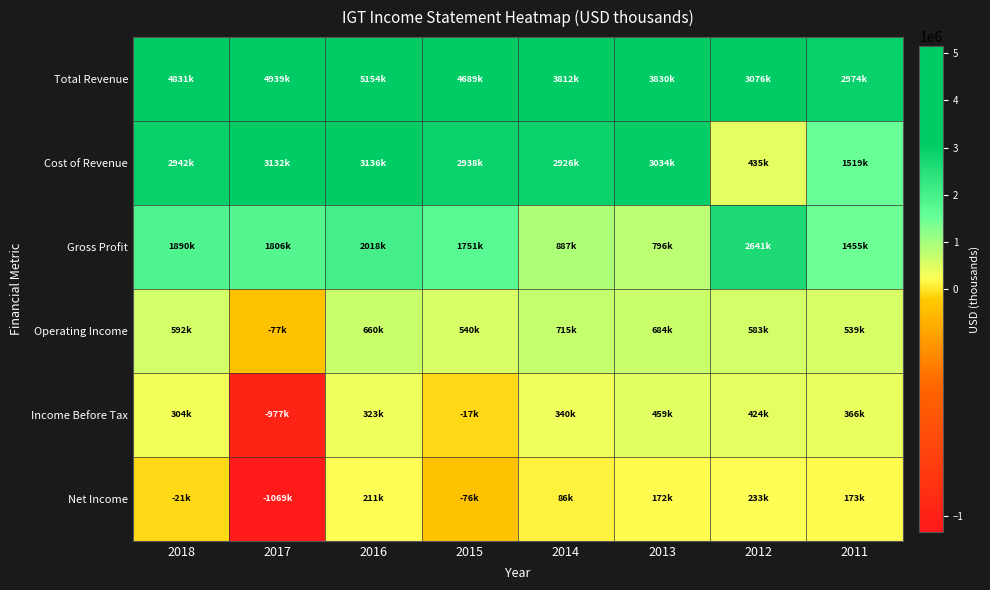

Which has a higher value, 2015 or 2018?

2018